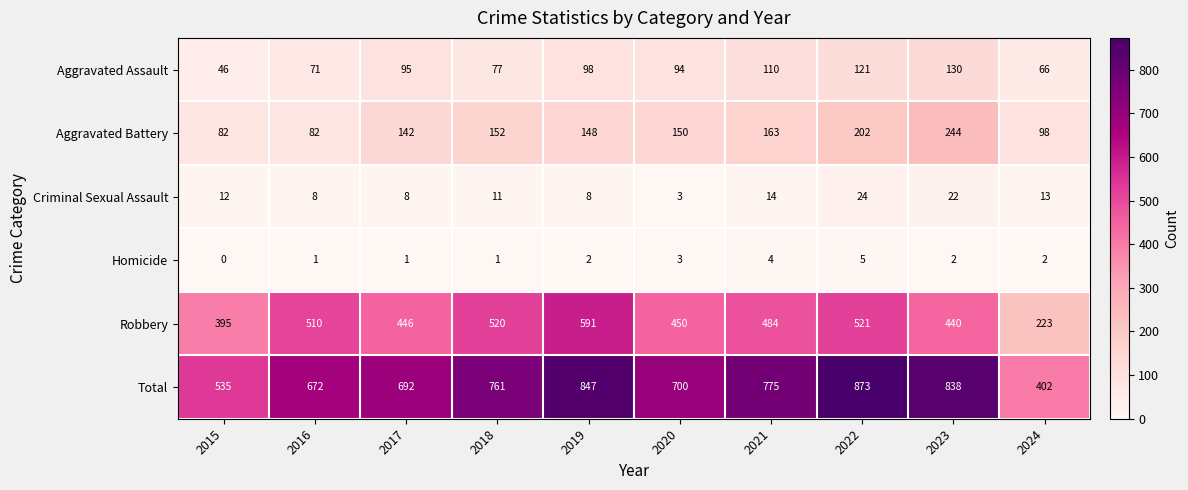

At which label is Robbery closest to 407?

2015